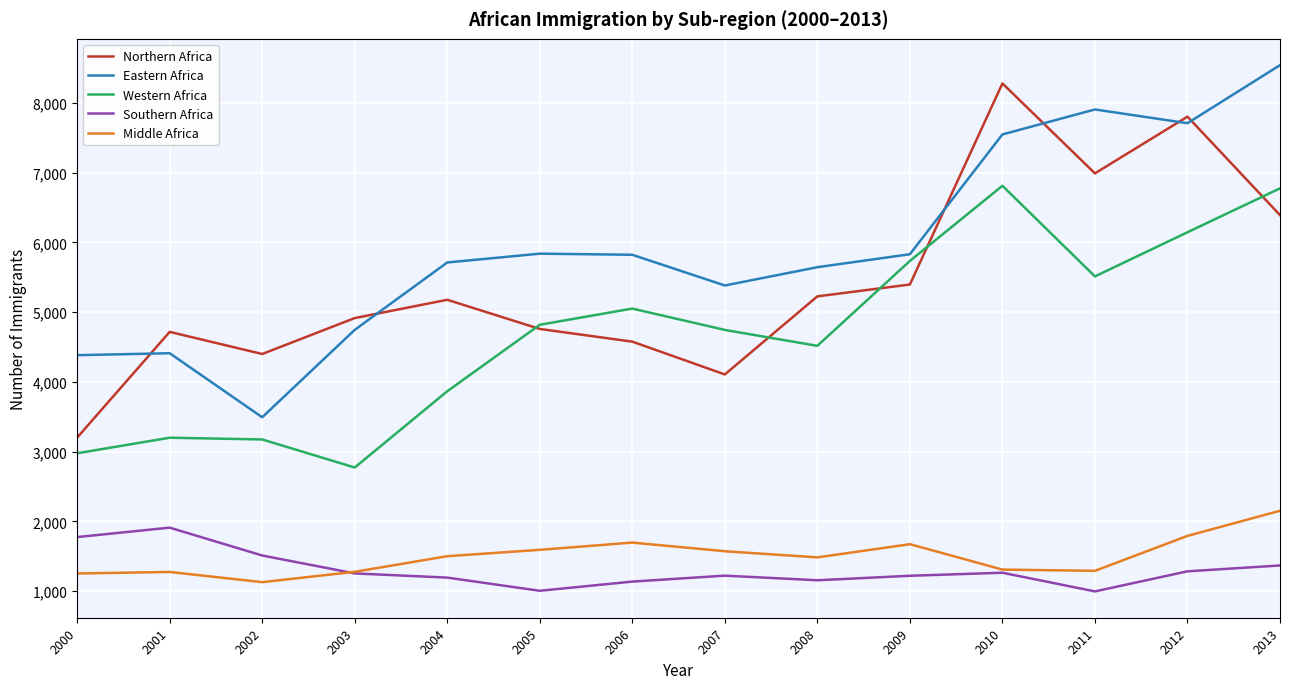

Which series changed the most between 2000 and 2013?

Eastern Africa